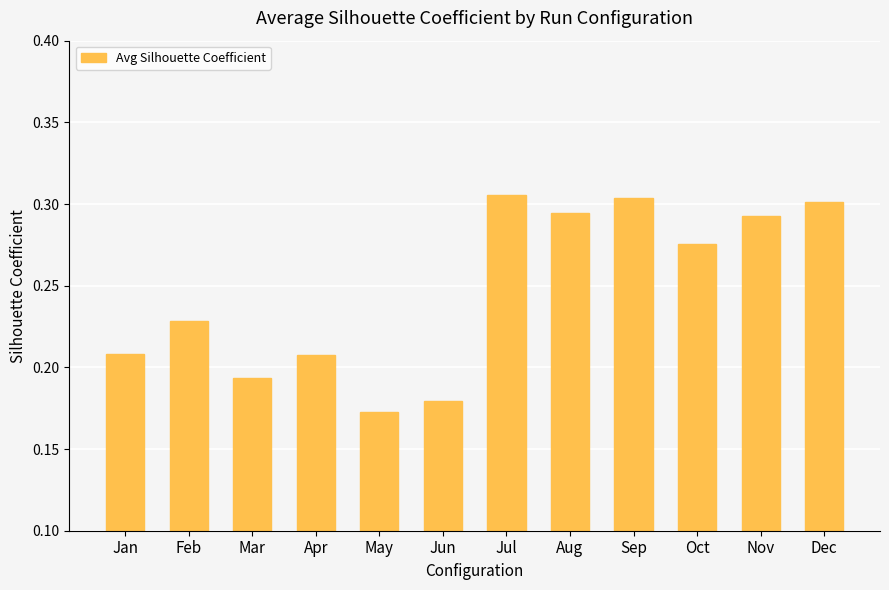

Which label corresponds to the smallest value in the chart?

May